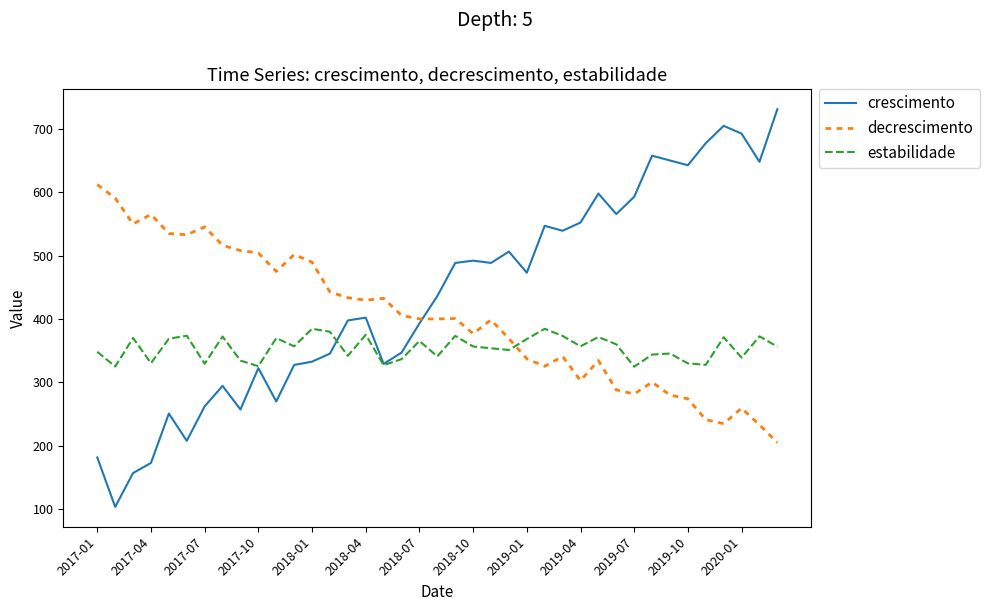

List the series in order of their overall mean, lowest first.

estabilidade, decrescimento, crescimento